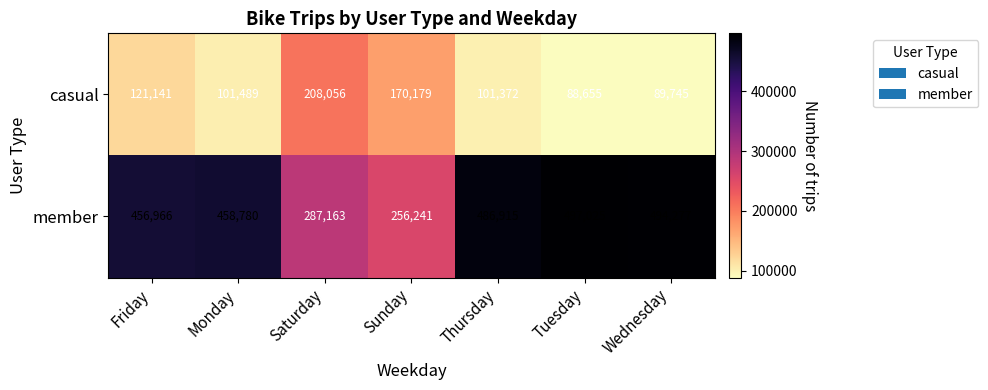

Rank the series at Monday from highest to lowest value.

member, casual